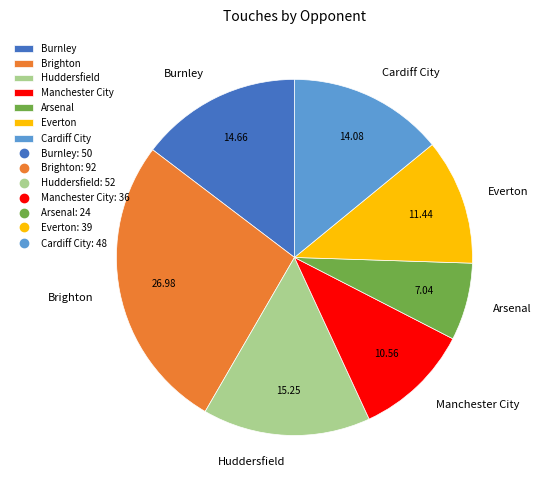

Is there any slice that represents more than half of the pie?

No